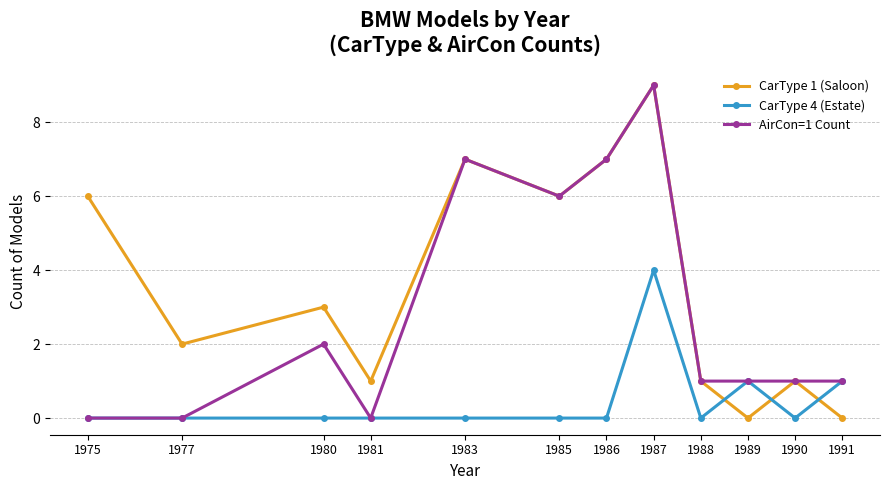

How many CarType 4 (Estate) values are between 0 and 1?

11